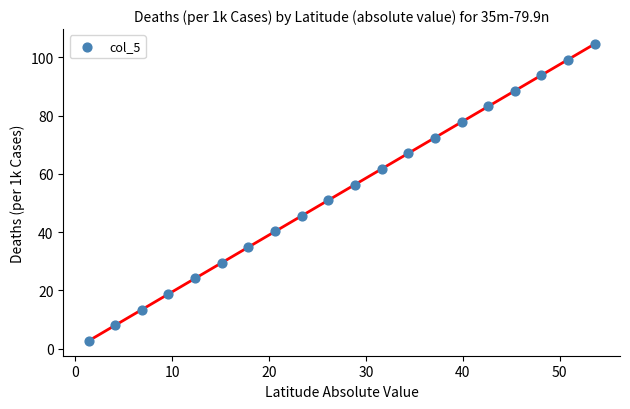

What Y value in the scatter plot is closest to 53?

51.0